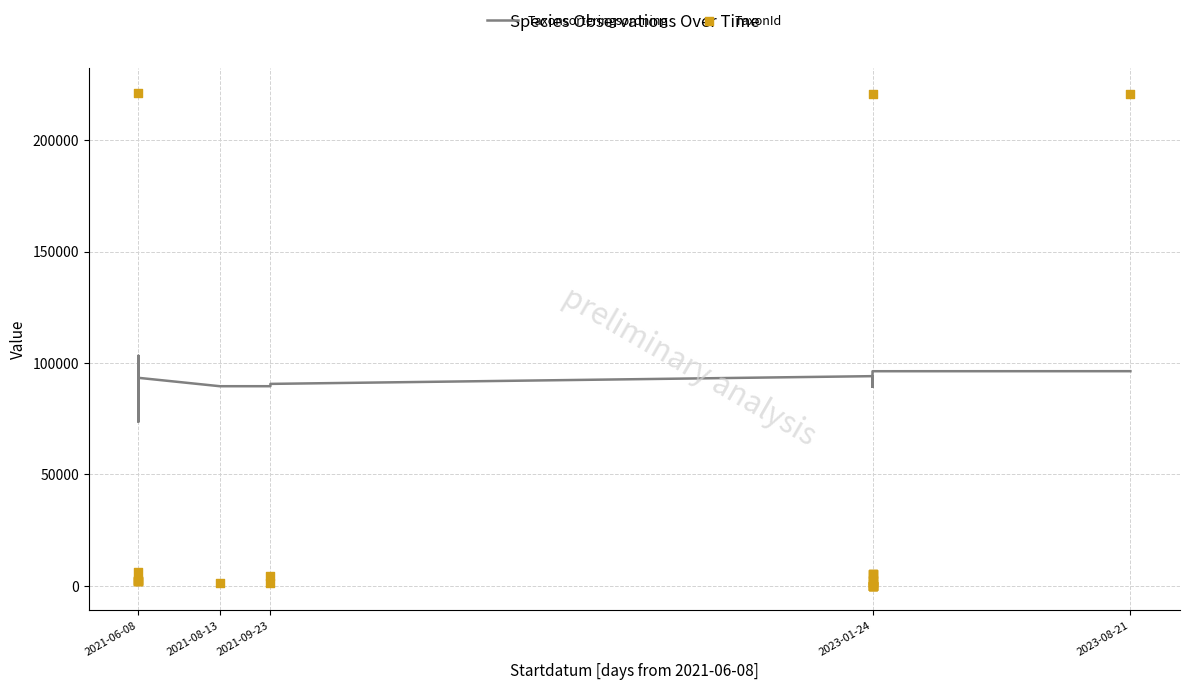

Which series has the largest Y range (max minus min)?

TaxonId